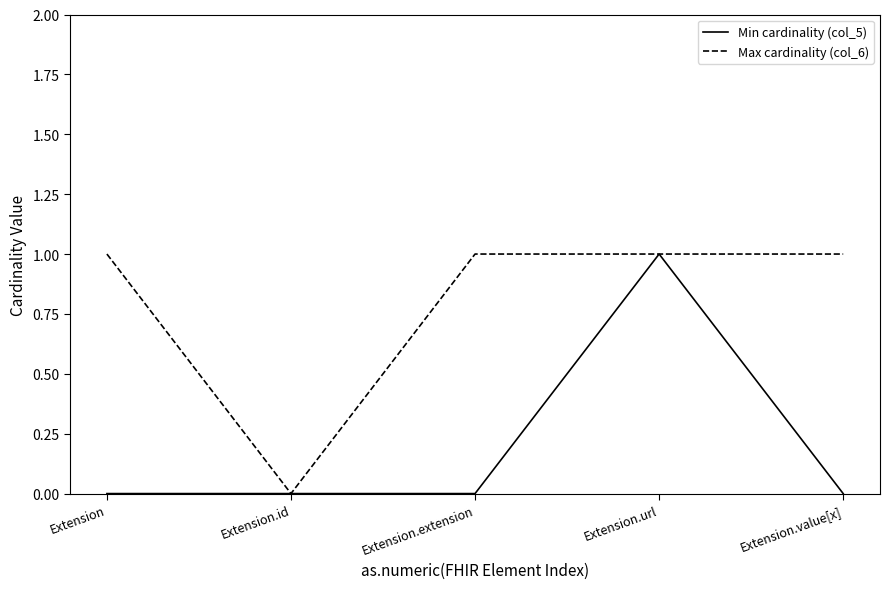

Reading left to right, list all the values displayed in this chart.

Min cardinality (col_5): Extension=0	Extension.id=0	Extension.extension=0	Extension.url=1	Extension.value[x]=0
Max cardinality (col_6): Extension=1	Extension.id=0	Extension.extension=1	Extension.url=1	Extension.value[x]=1